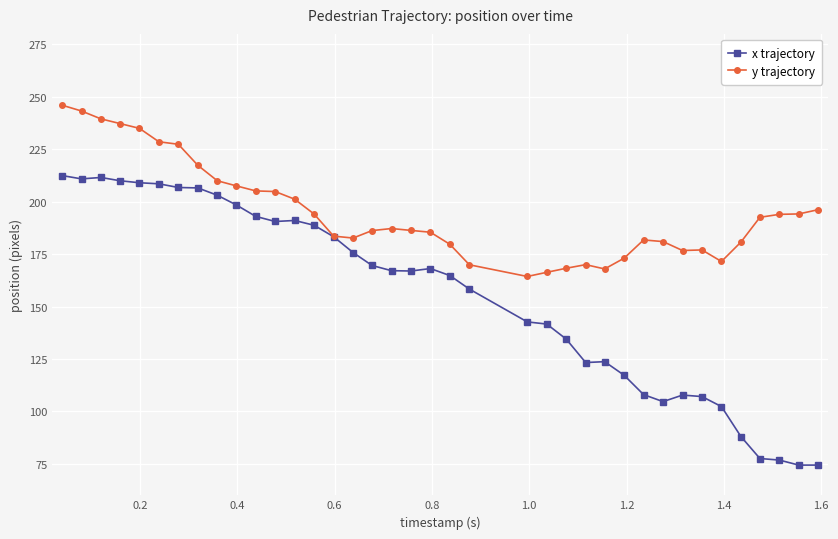

Does the chart have visible grid lines?

Yes